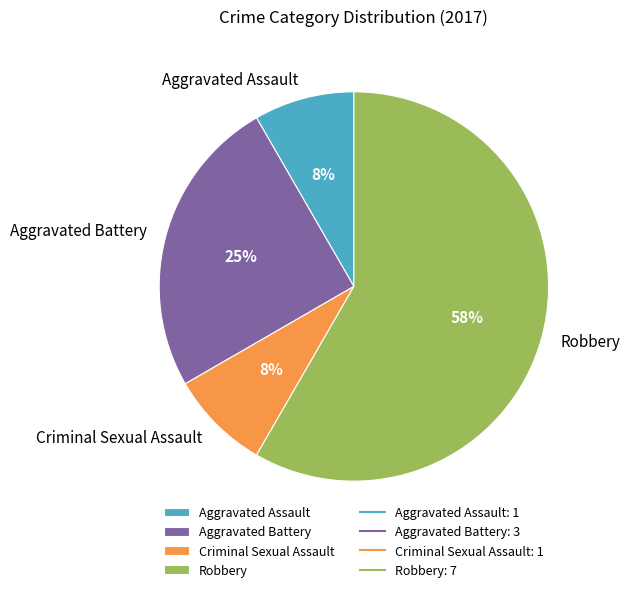

Which slice is the largest?

Robbery